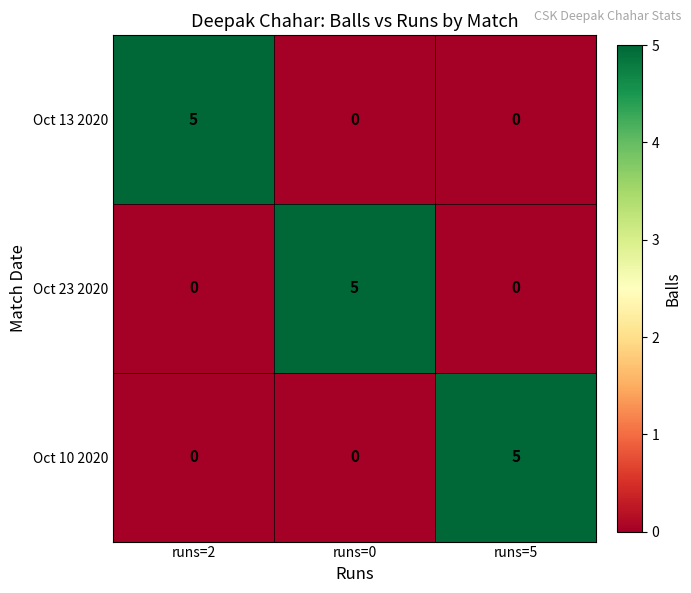

The Oct 10 2020 series shows -2 at runs=2. True or false?

False